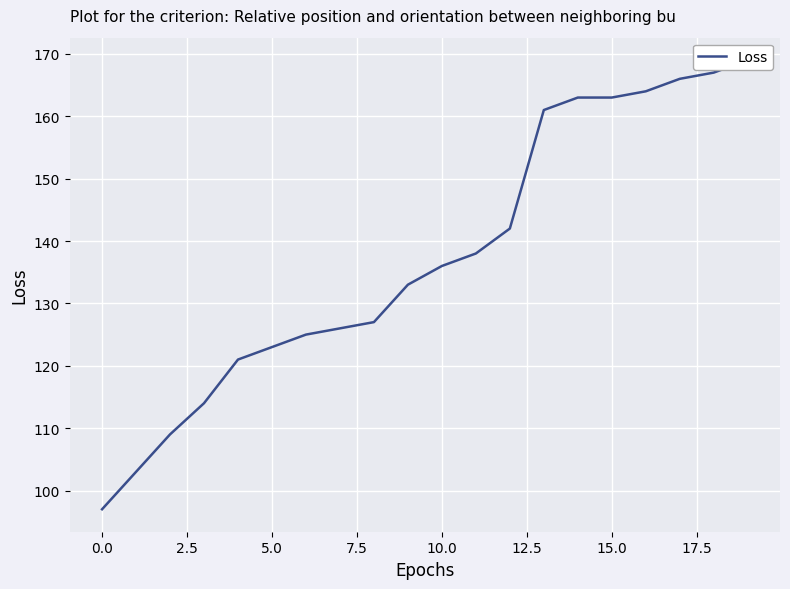

What is the value of the 9th point from the left?

127